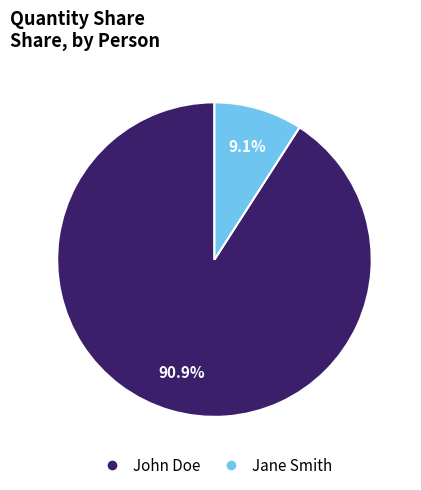

Do Jane Smith and John Doe together represent more than half of the pie?

Yes